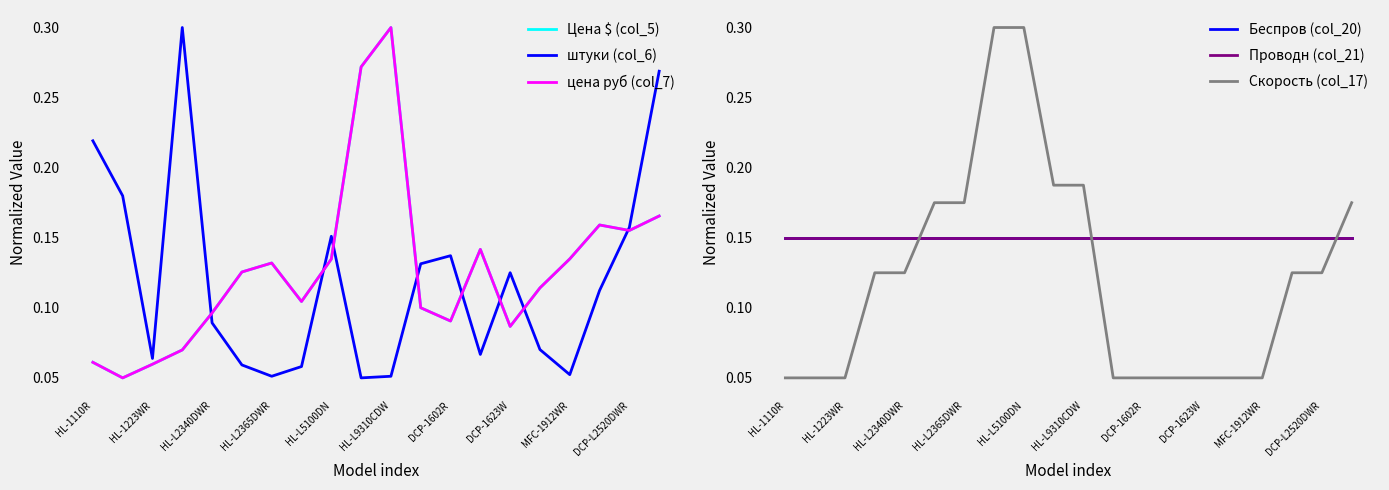

Is the value of Цена $ (col_5) at HL-L2365DWR greater than the value of цена руб (col_7) at HL-1110R?

Yes